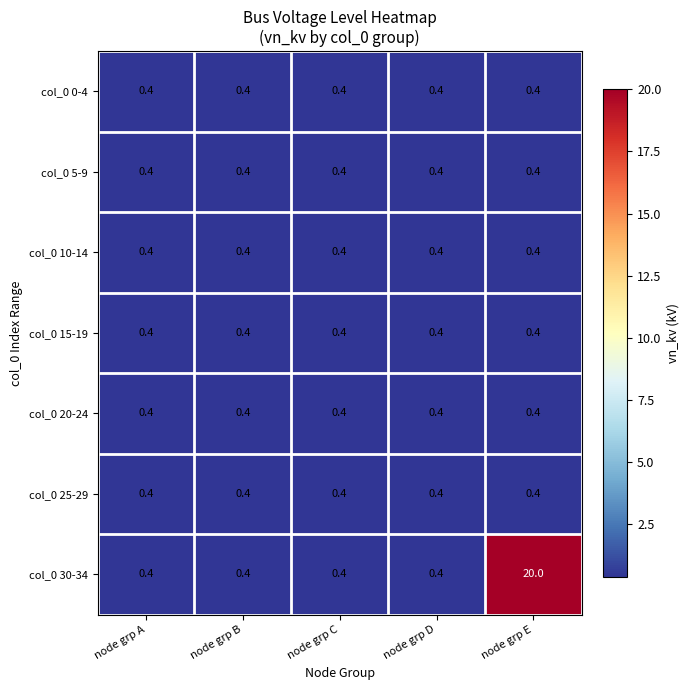

Which label corresponds to the largest value in the chart?

node grp E